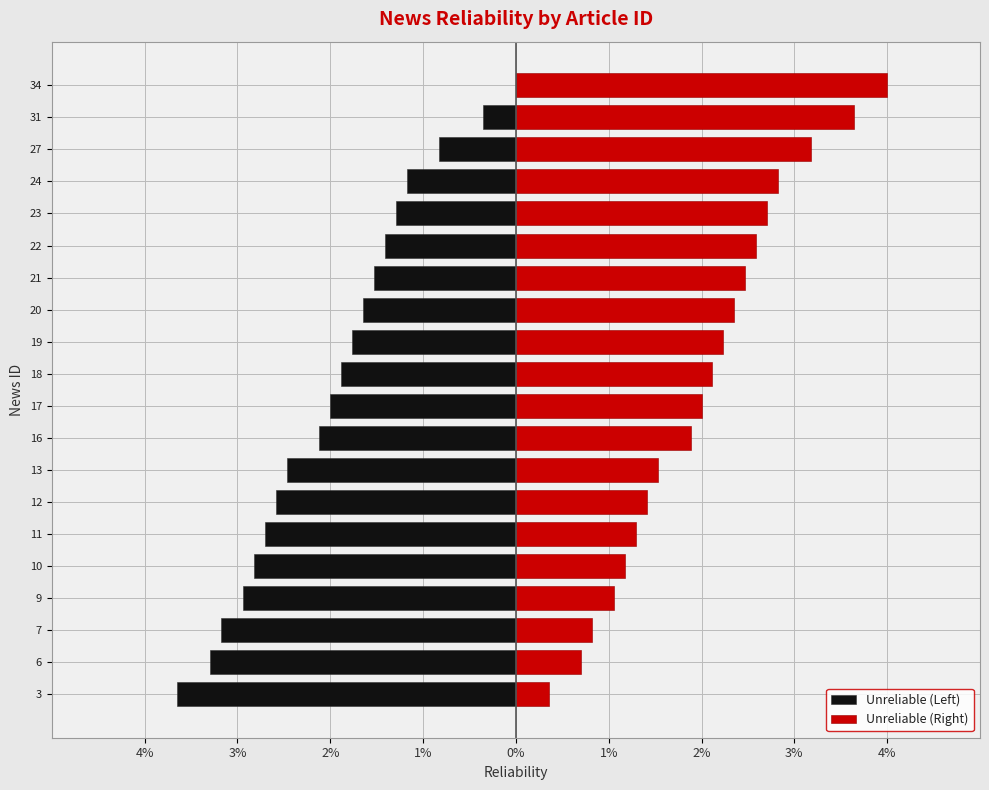

How many data points in Unreliable (Right) are less than 2?

9